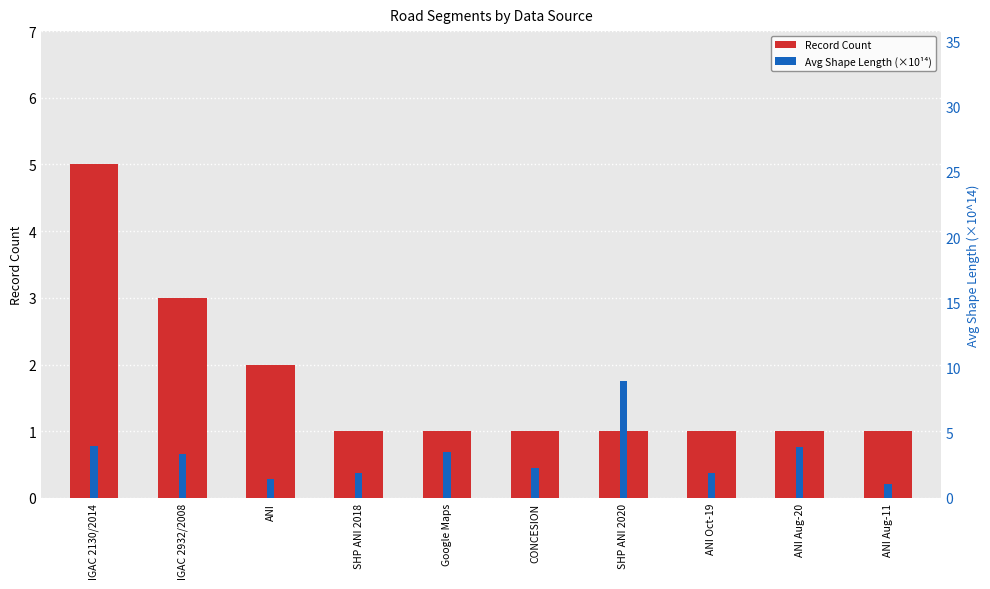

What is the difference between the second highest and minimum values in the Record Count series?

2.0